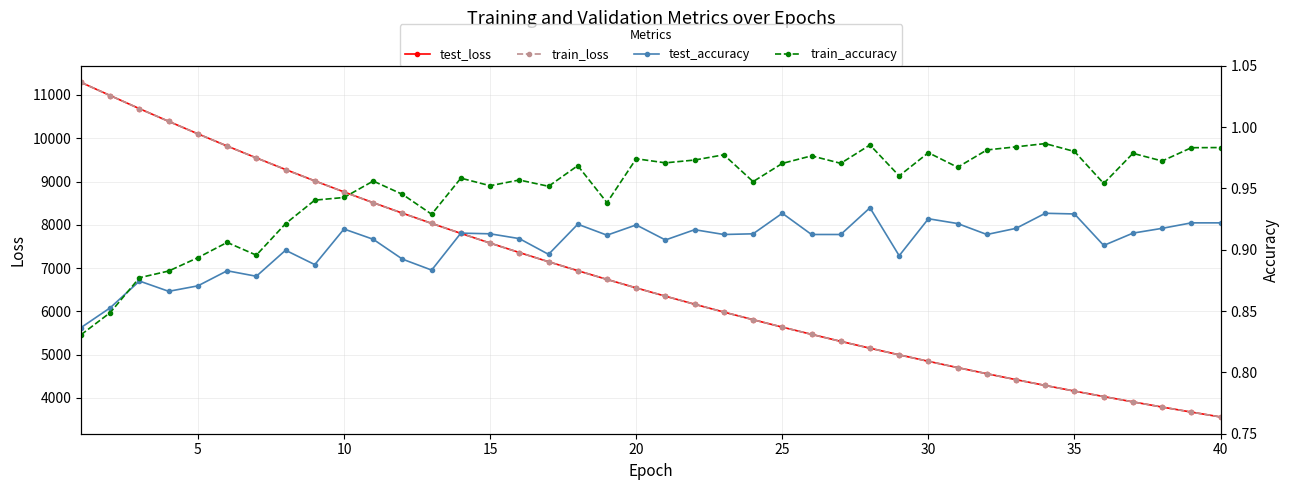

At how many categories does at least one series exceed 4758?

30